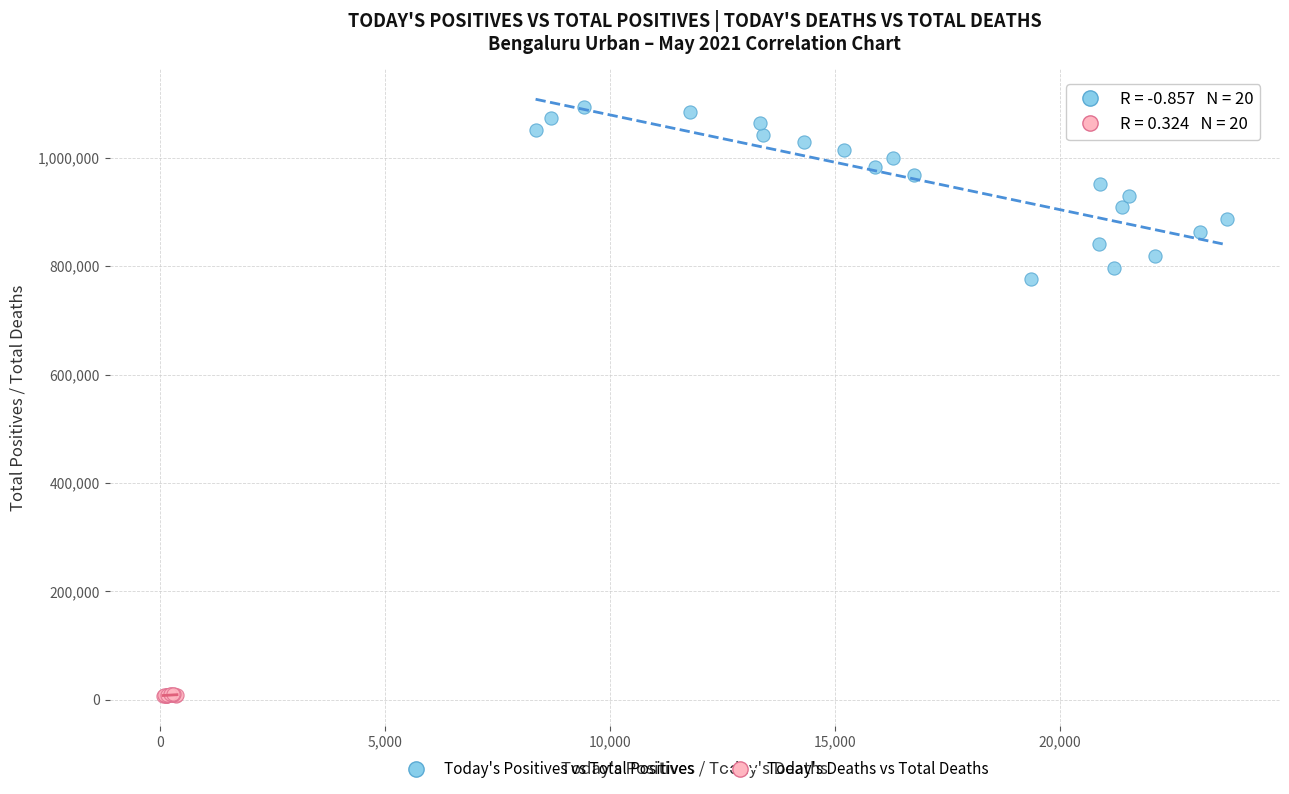

Which series has the widest spread of Y values?

Today's Positives vs Total Positives